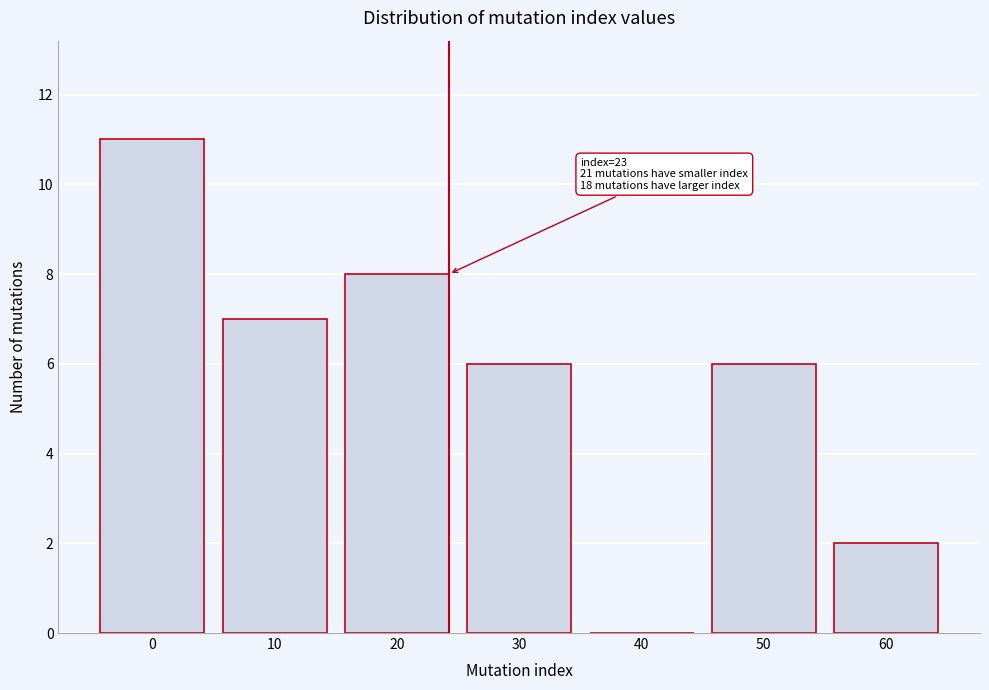

Reading right to left, list all the values displayed in this chart.

60=2	50=6	40=0	30=6	20=8	10=7	0=11